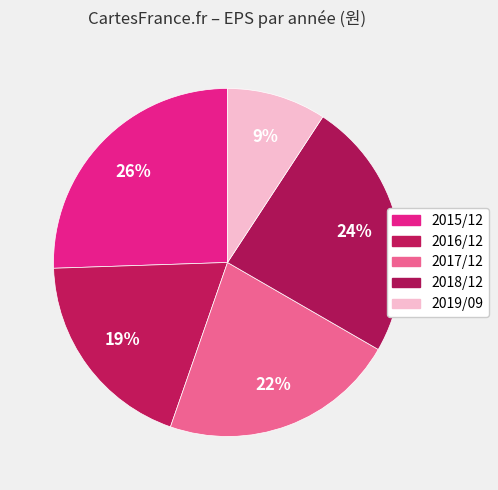

What is the largest slice in the pie chart?

2015/12